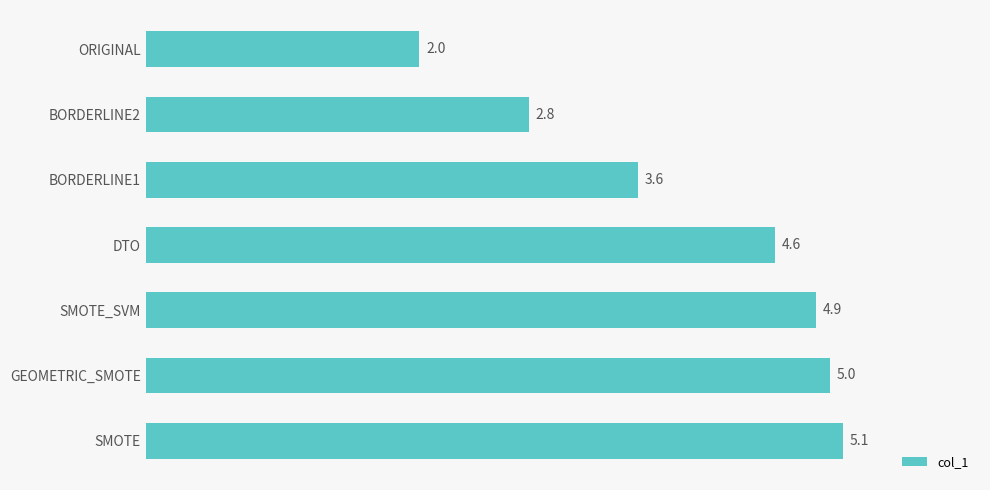

Reading bottom to top, list all the values displayed in this chart.

5.1	5.0	4.9	4.6	3.6	2.8	2.0